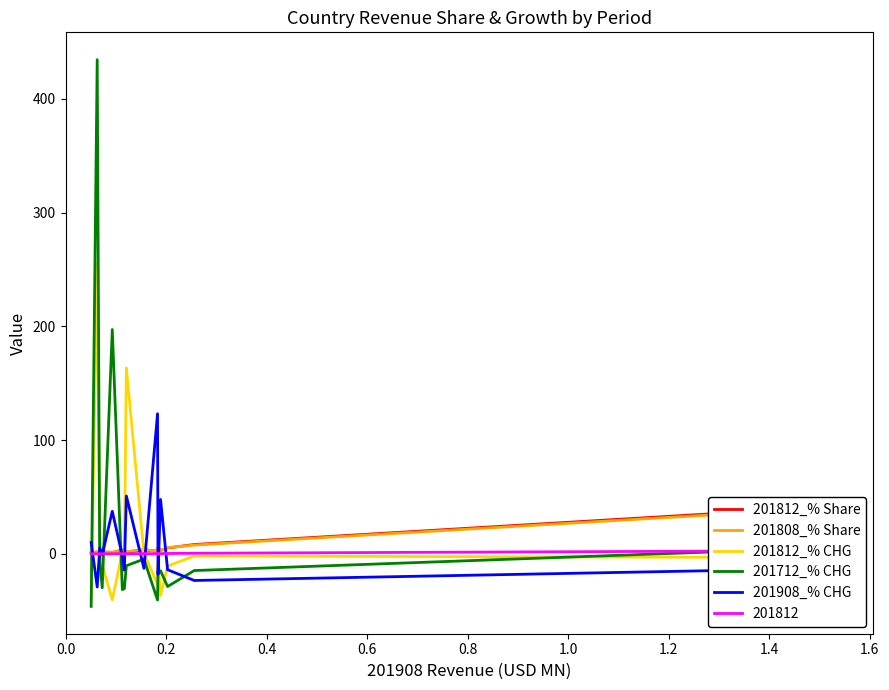

What is the value of the 201812_% CHG point at the 11th from the left?

-6.4